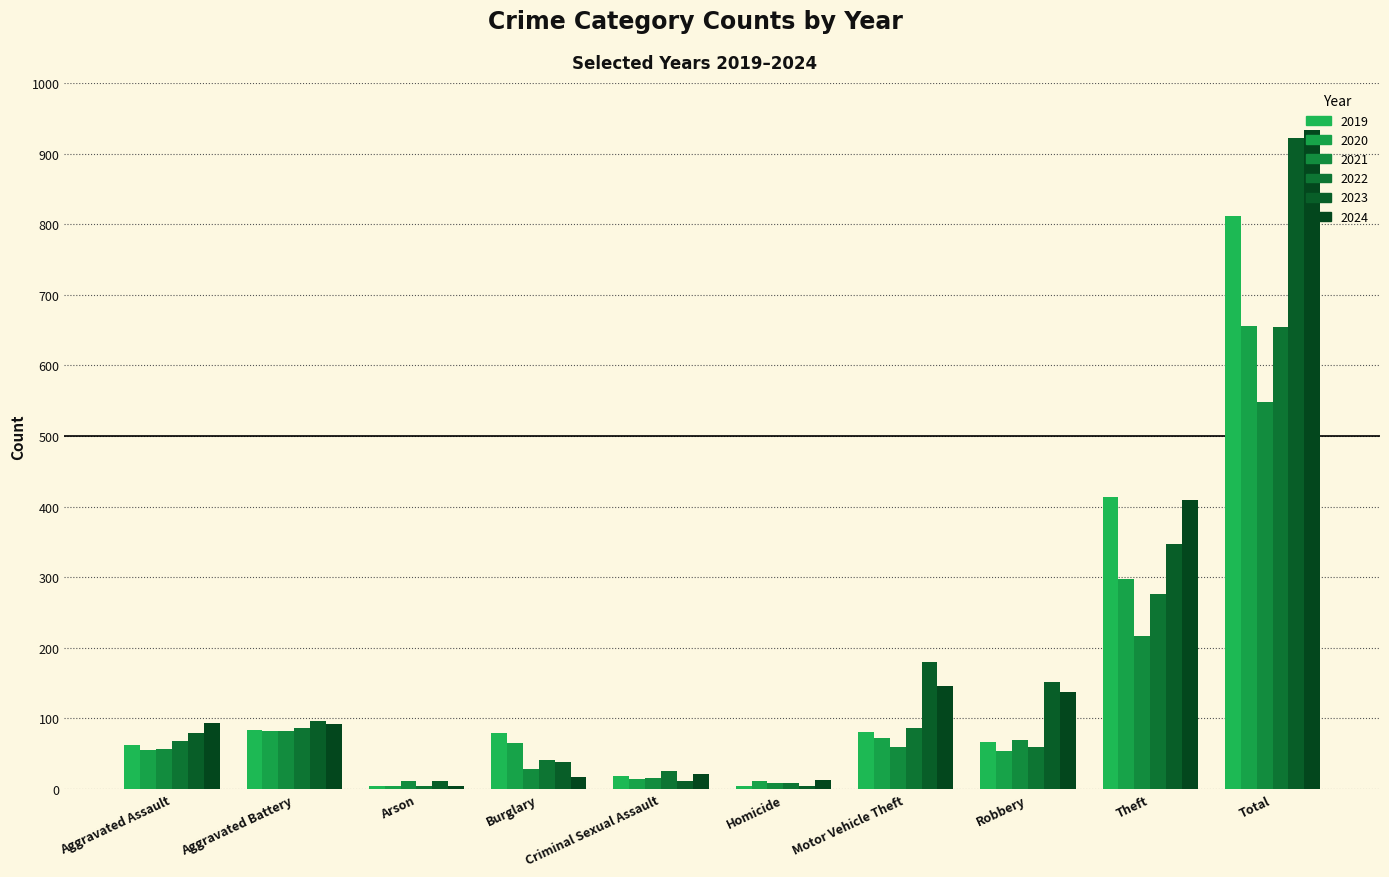

What is the total value across all series at Arson?

40